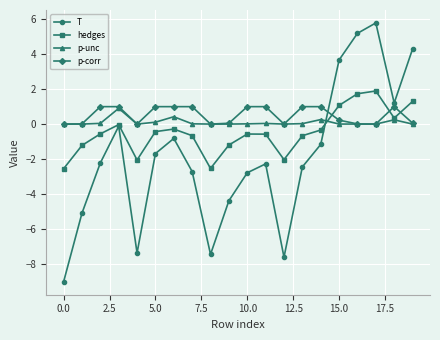

What is the difference between the maximum and second lowest values in the p-unc series?

0.9